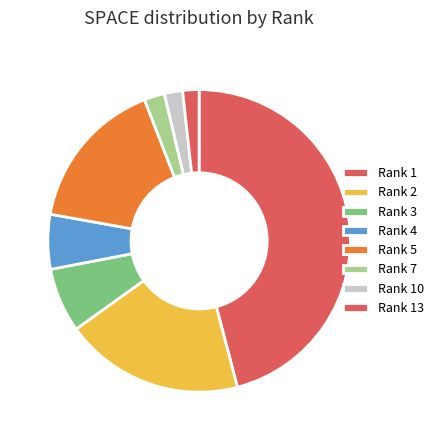

To the nearest percent, what is the difference between the largest and smallest slice percentages?

46%